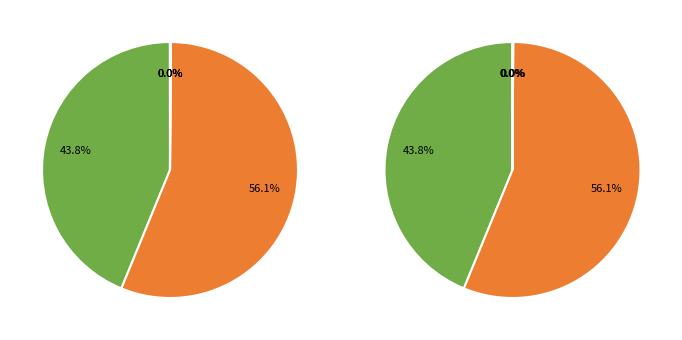

Is it true that SMAPE is 56% of the pie?

True